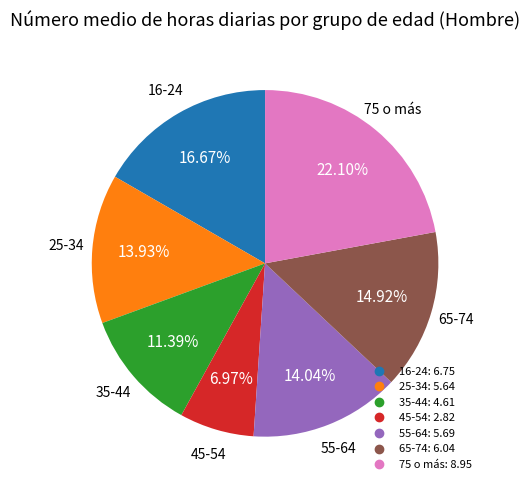

To the nearest percent, what is the average slice percentage?

14%